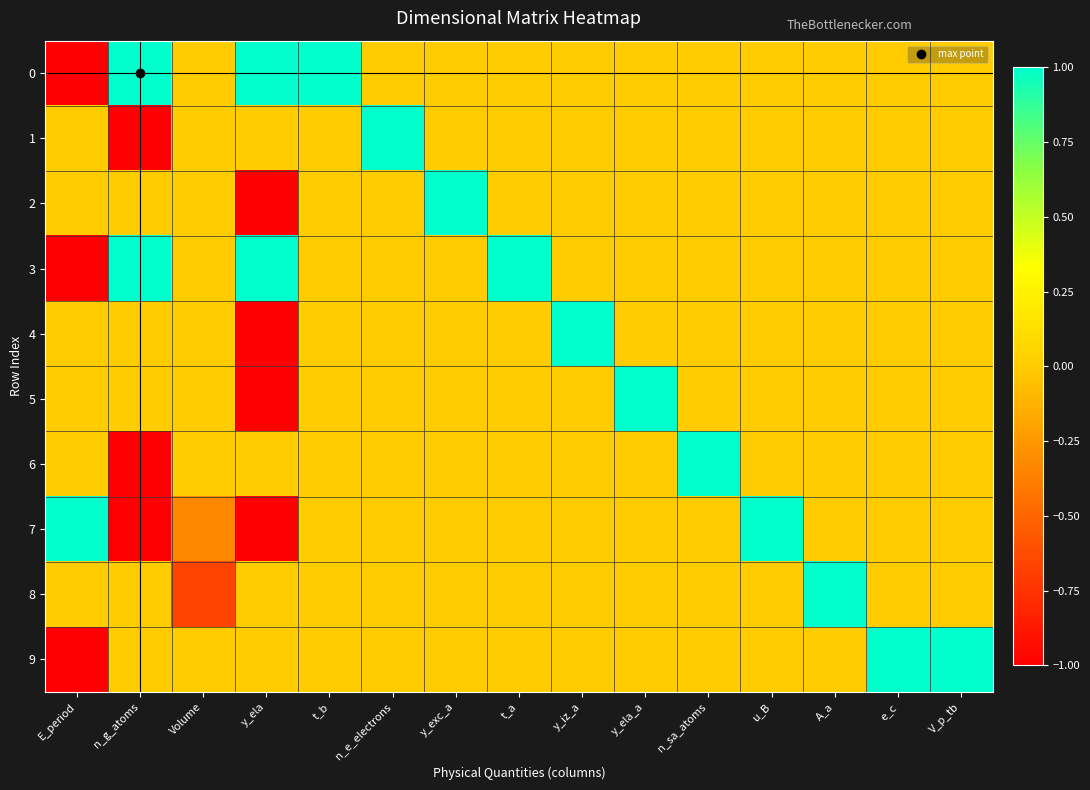

At u_B, list the series in order from largest to smallest.

7, 0, 1, 2, 3, 4, 5, 6, 8, 9